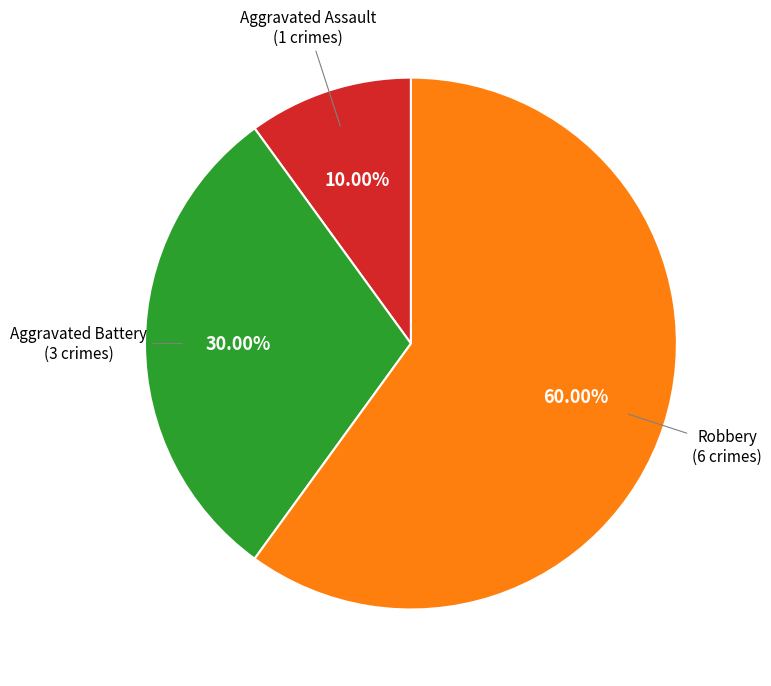

Does any single category account for the majority?

Yes